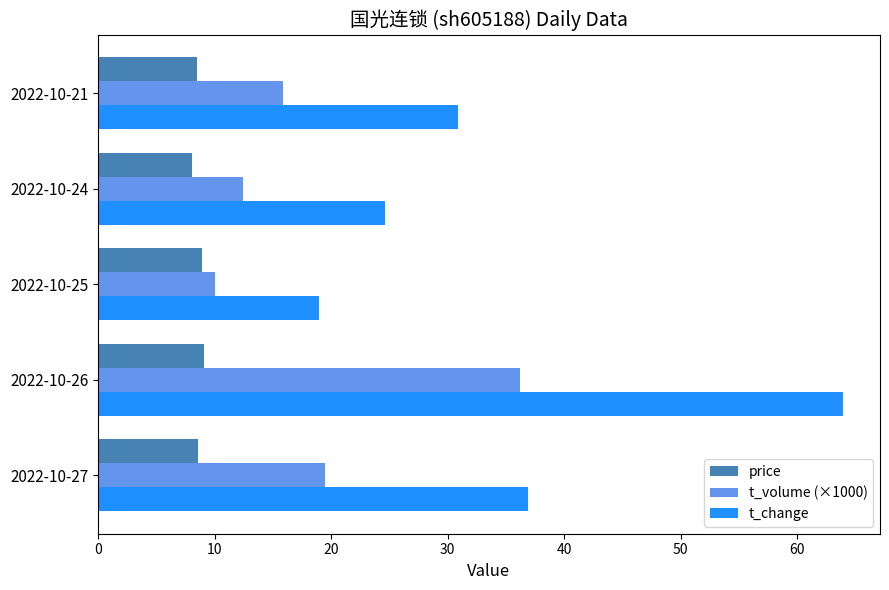

List the labels in order of t_change value, largest first.

2022-10-26, 2022-10-27, 2022-10-21, 2022-10-24, 2022-10-25